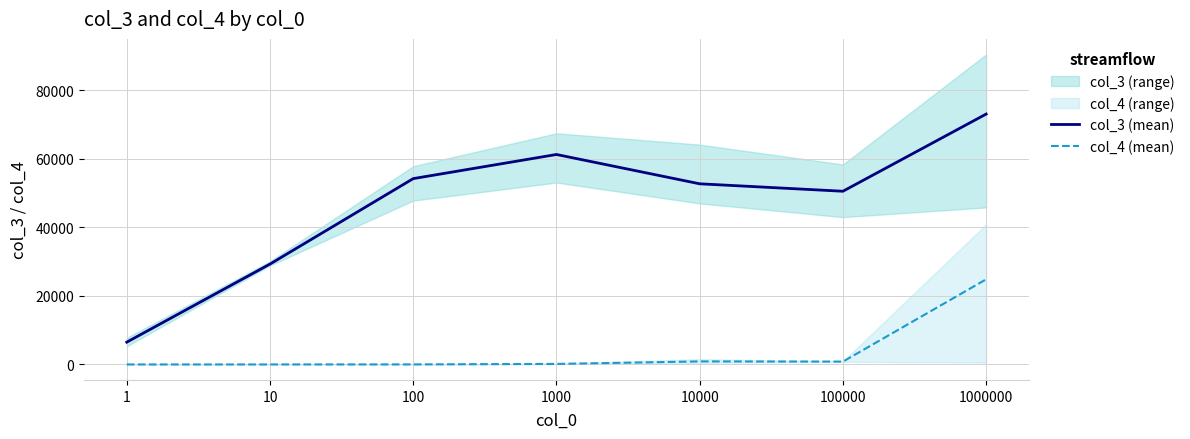

True or false: col_3 (mean) and col_4 (mean) cross at least once.

False